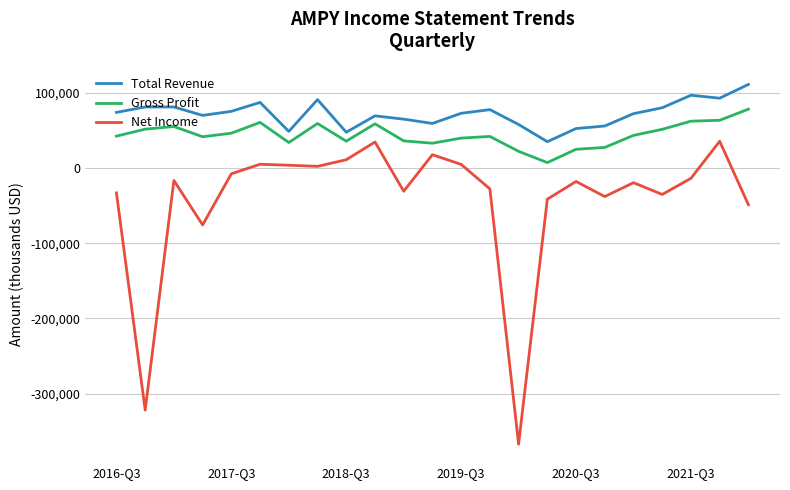

Which series has the widest spread of values?

Net Income